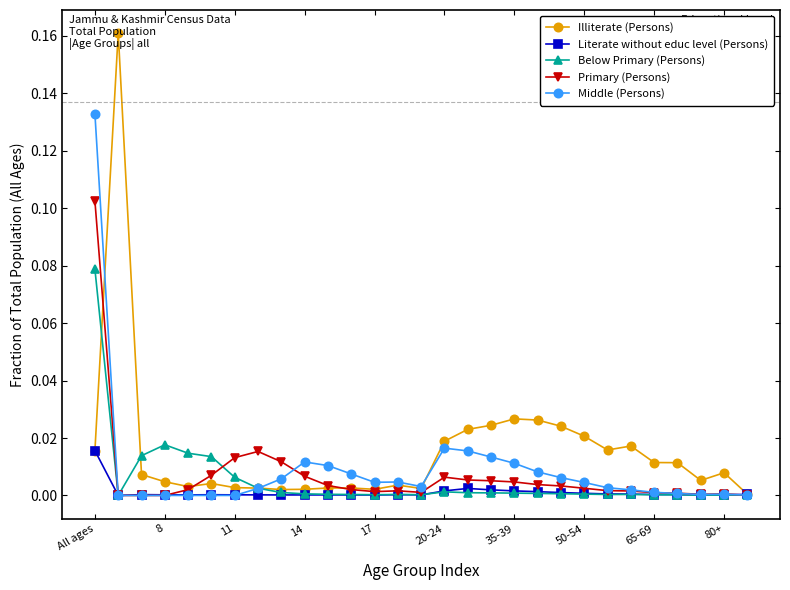

Which series has the widest spread of values?

Illiterate (Persons)